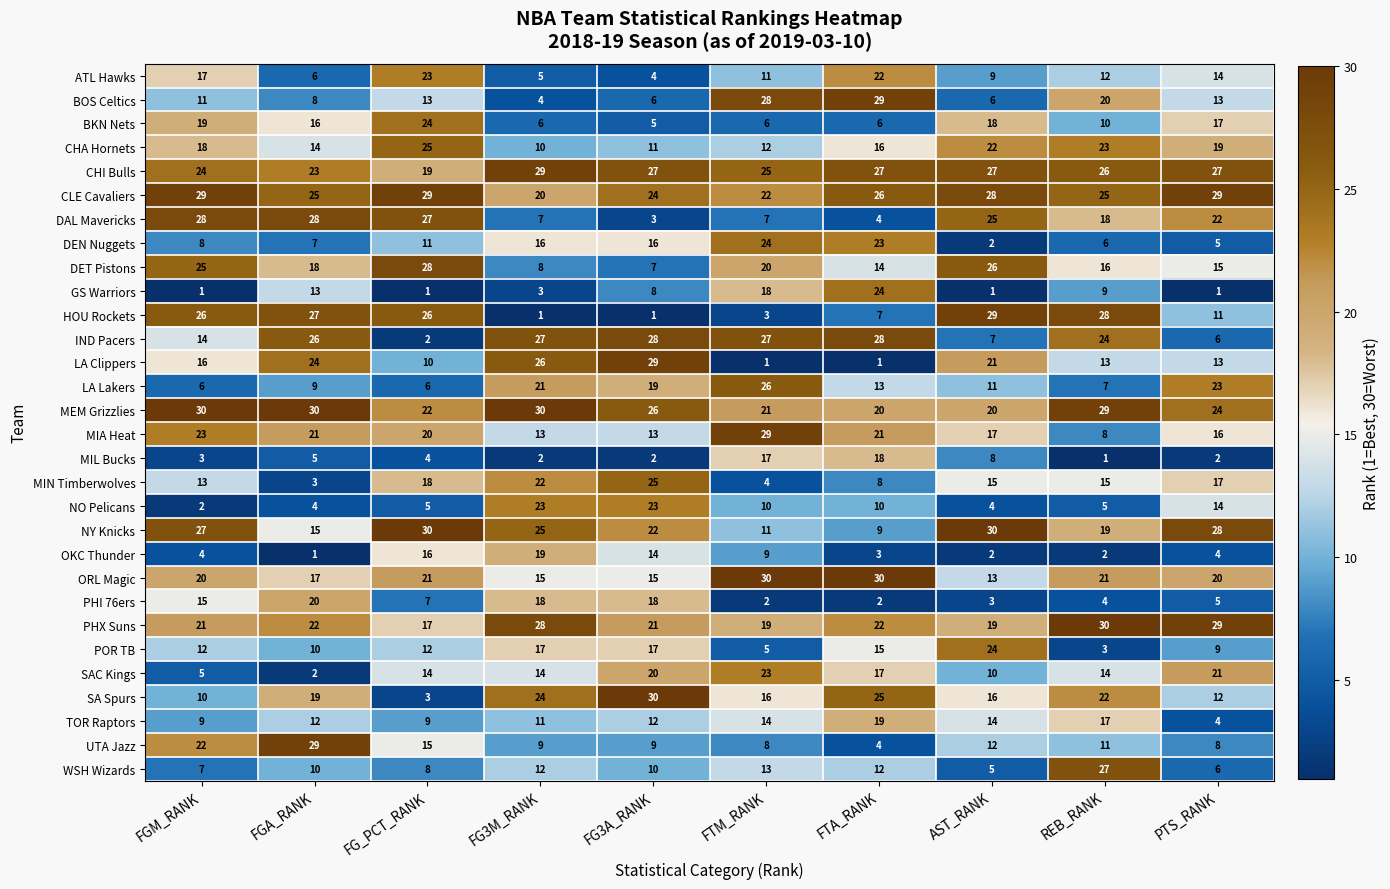

At how many categories does at least one series exceed 12?

10